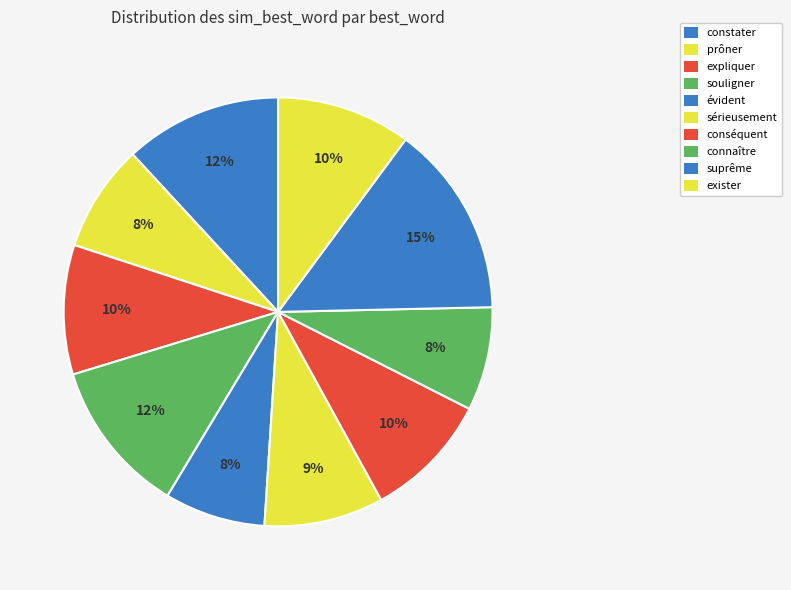

How many segments does this pie chart have?

10